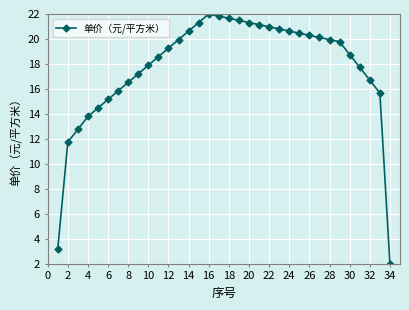

True or false: there are more than 0 points higher than both neighbors.

True